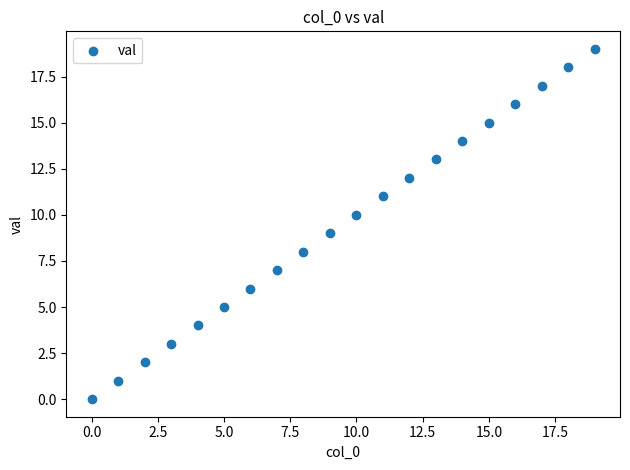

What is the range of Y values (max minus min)?

19